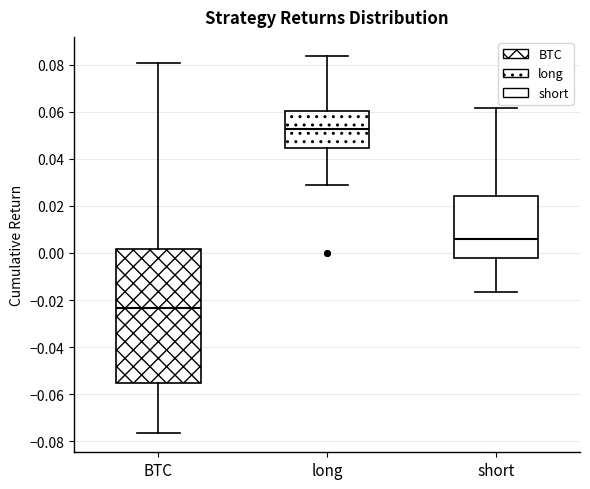

Reading left to right, read every box against the y-axis: the position of its median line, the range the box covers, and the ends of its whiskers. The values are not printed on the chart, so give them approximately, as read against the axis.

BTC: median -0.024, box -0.056 to 0.002, whiskers -0.076 to 0.080
long: median 0.052, box 0.044 to 0.060, whiskers 0.028 to 0.084
short: median 0.006, box -0.002 to 0.024, whiskers -0.016 to 0.062